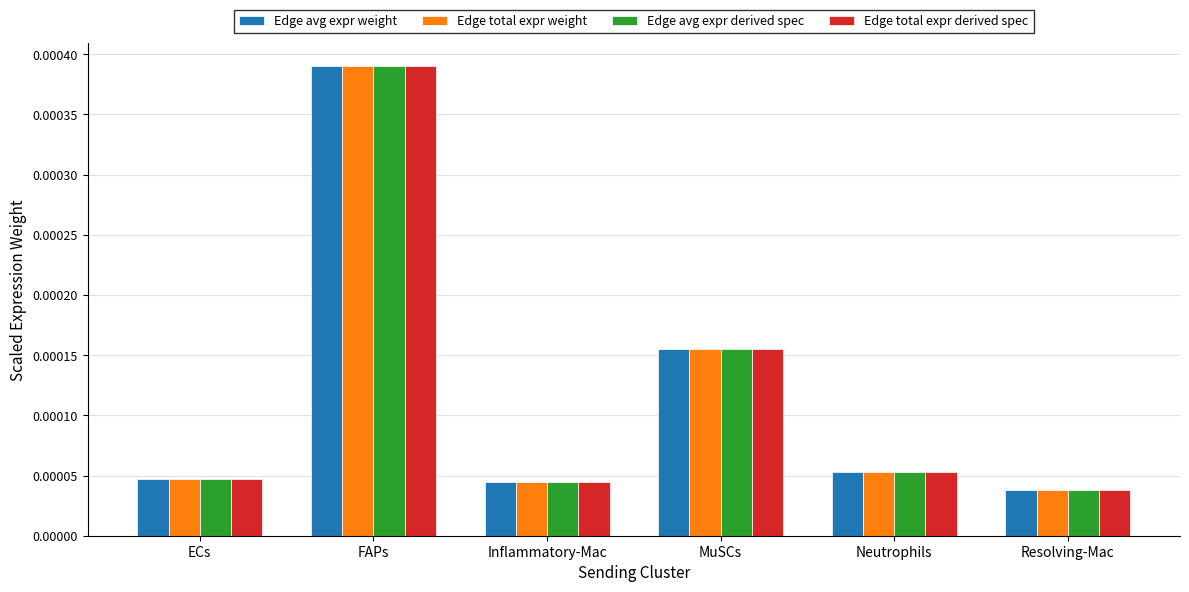

At which category is the sum across all series the highest?

FAPs